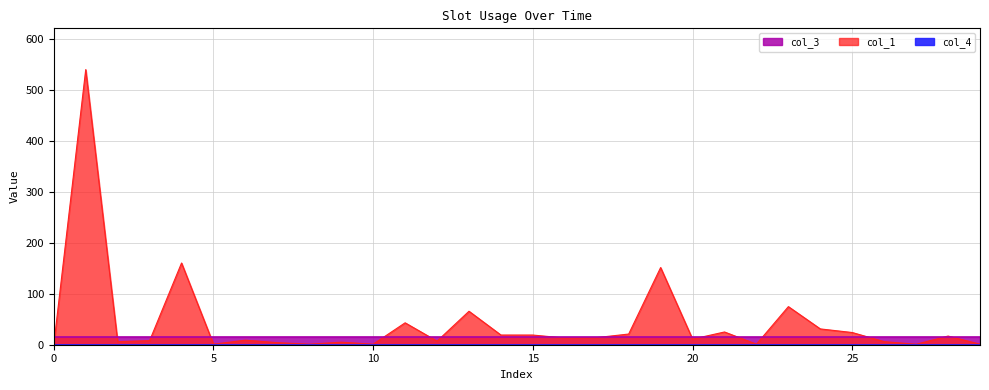

Rank the categories by col_3 value from lowest to highest.

0, 1, 2, 3, 4, 5, 6, 7, 8, 9, 10, 11, 12, 13, 14, 15, 16, 17, 18, 19, 20, 21, 22, 23, 24, 25, 26, 27, 28, 29